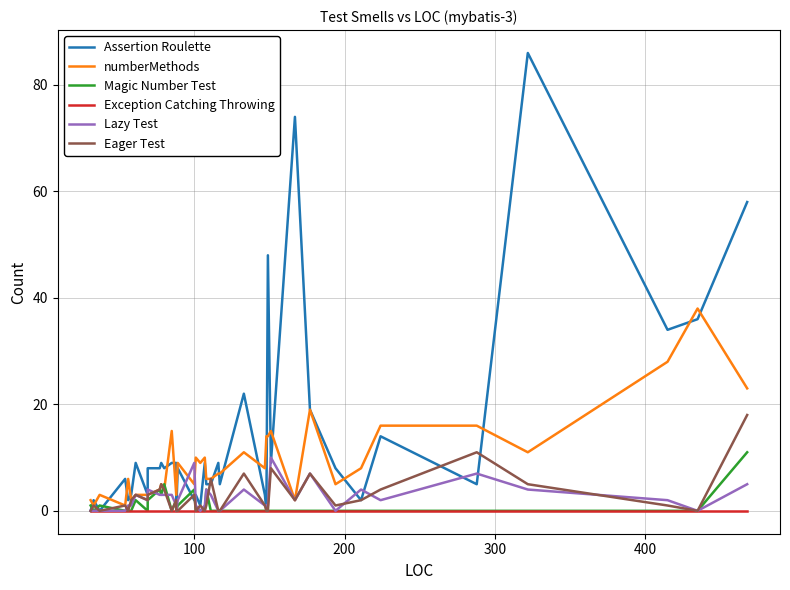

In Magic Number Test, how many points are higher than both neighbors (excluding endpoints)?

6